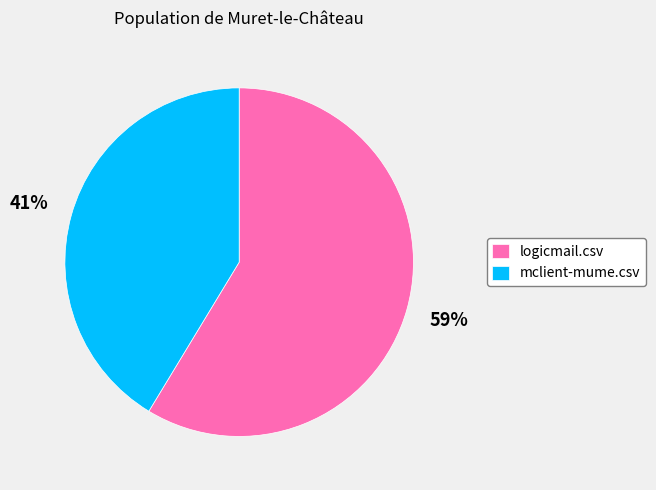

Do logicmail.csv and mclient-mume.csv together represent more than half of the pie?

Yes